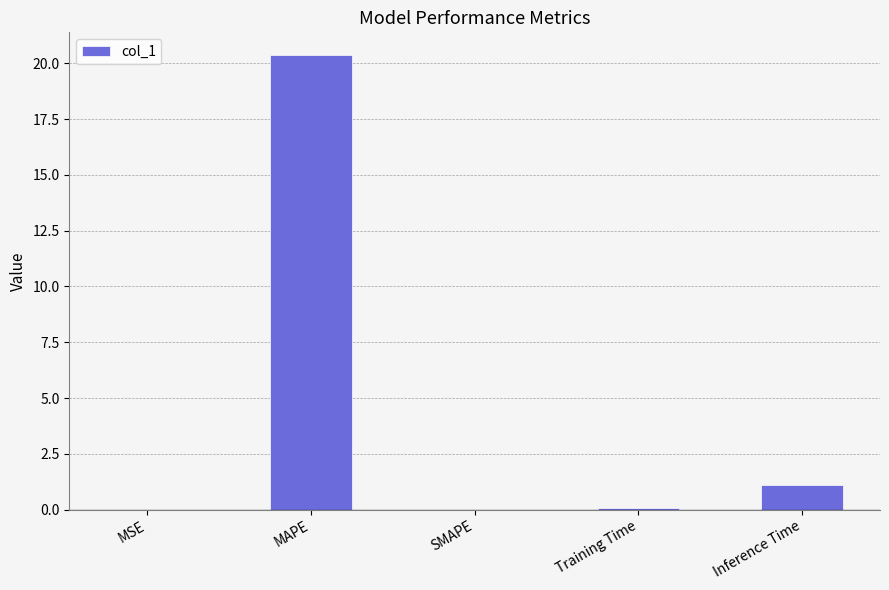

The value at SMAPE is 0.0. True or false?

True